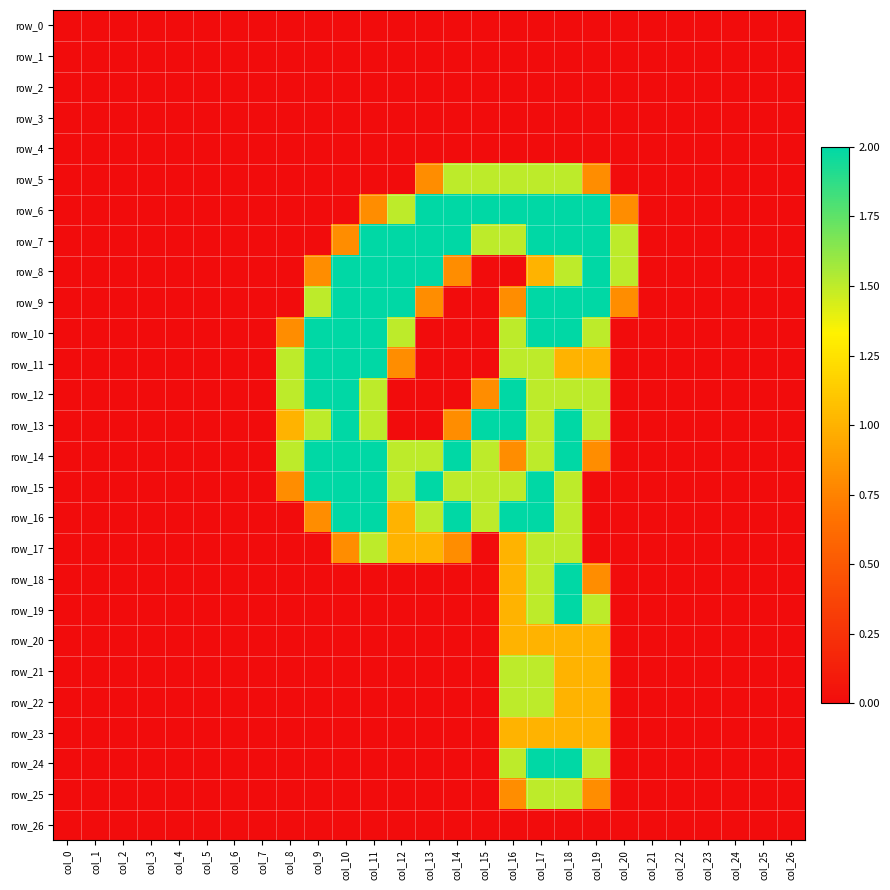

Between col_10 and col_13, which series saw the biggest shift?

row_6